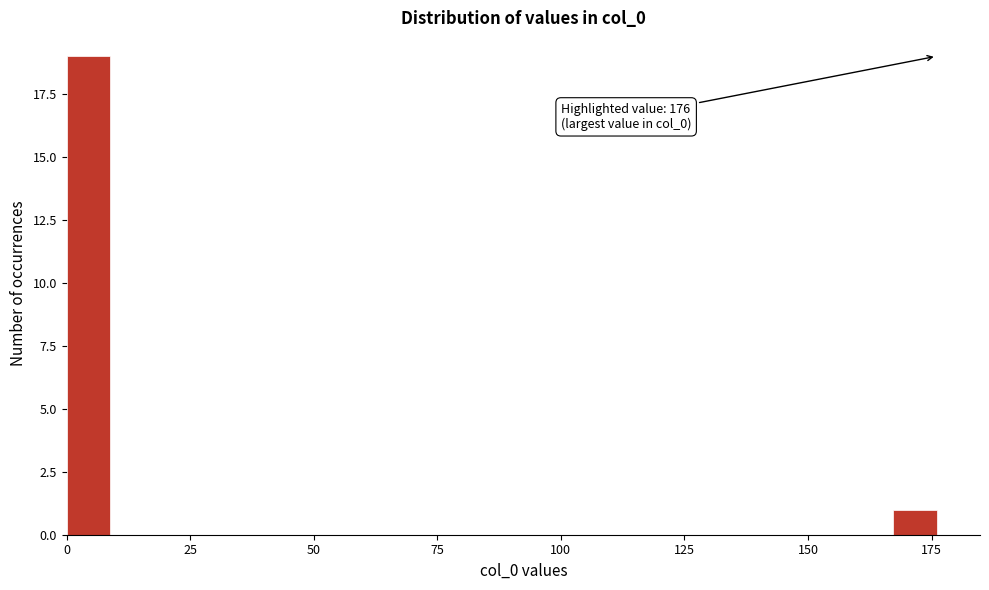

Read against the x-axis, roughly where is the centre of the tallest bar?

5